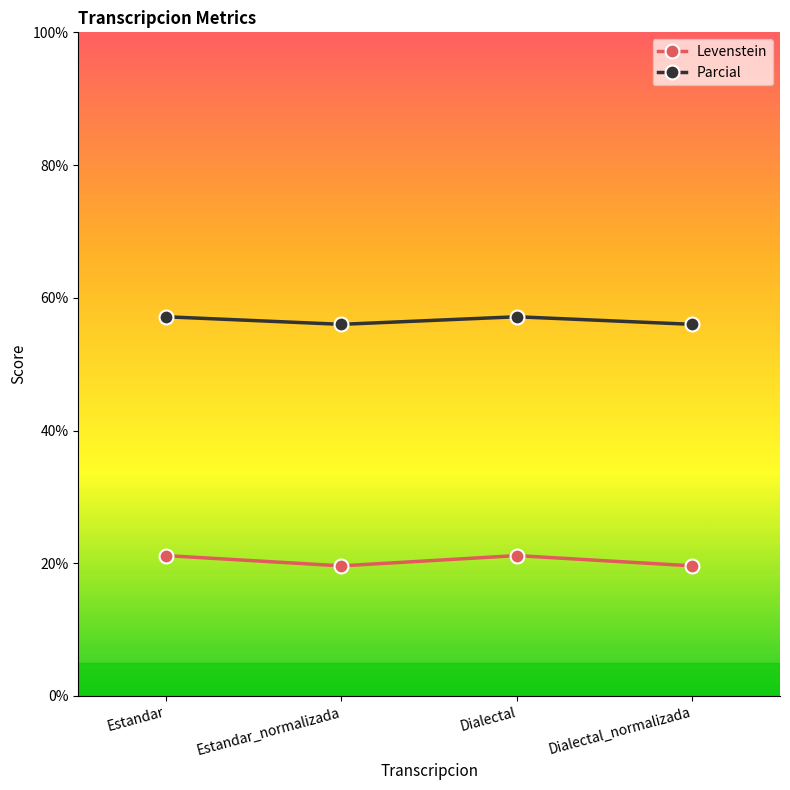

How many interior local peaks does the Parcial series have?

1